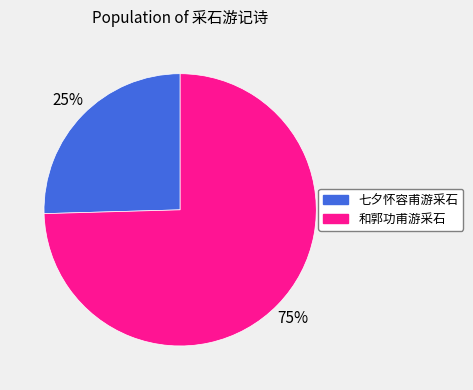

What percentage is the 七夕怀容甫游采石 slice, to the nearest percent?

25%